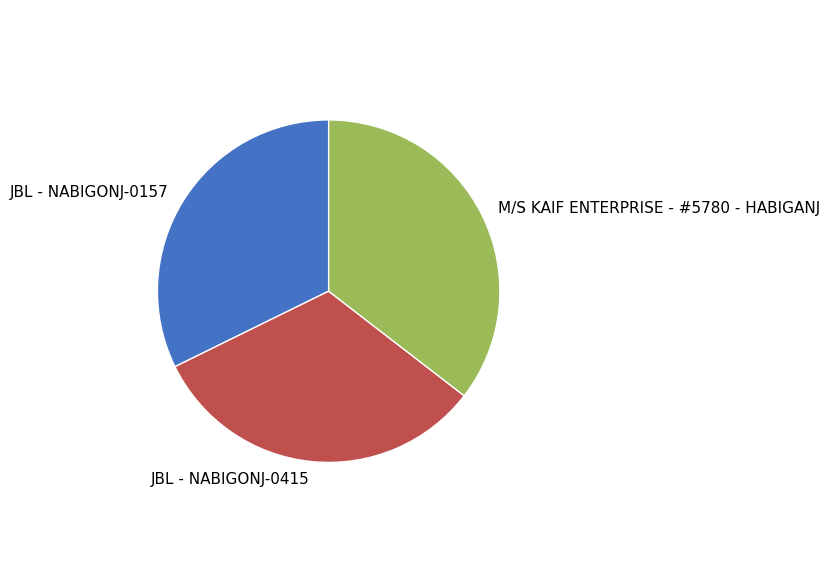

Is the sum of M/S KAIF ENTERPRISE - #5780 - HABIGANJ and JBL - NABIGONJ-0415 greater than half?

Yes